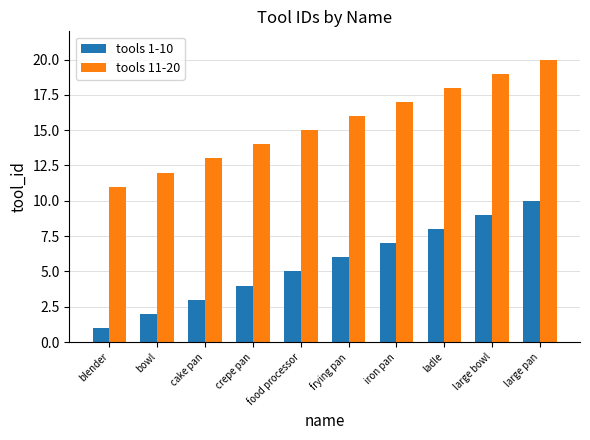

What is the average value of the tools 11-20 series?

16